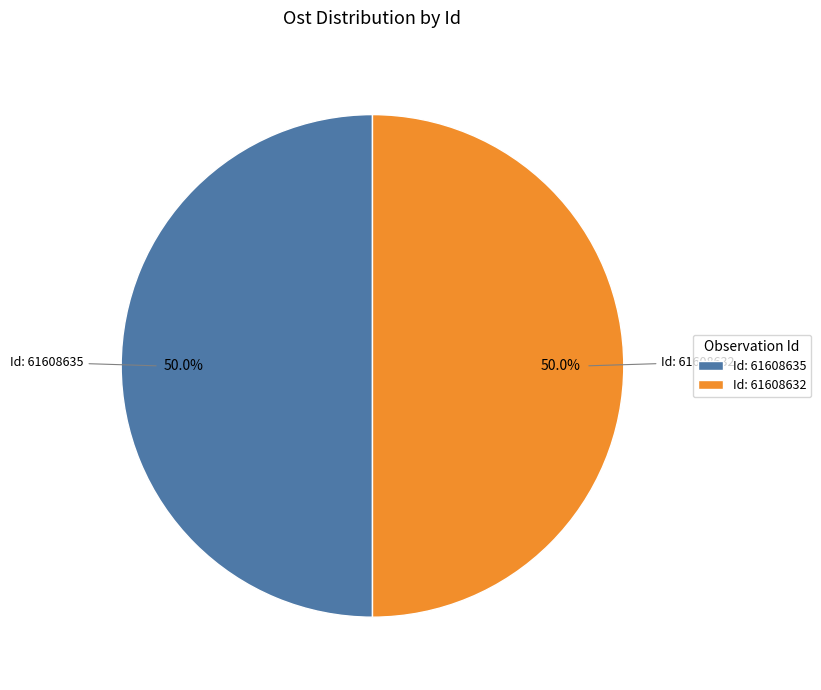

What is the ratio of the value at Id: 61608632 to the value at Id: 61608635?

1.0